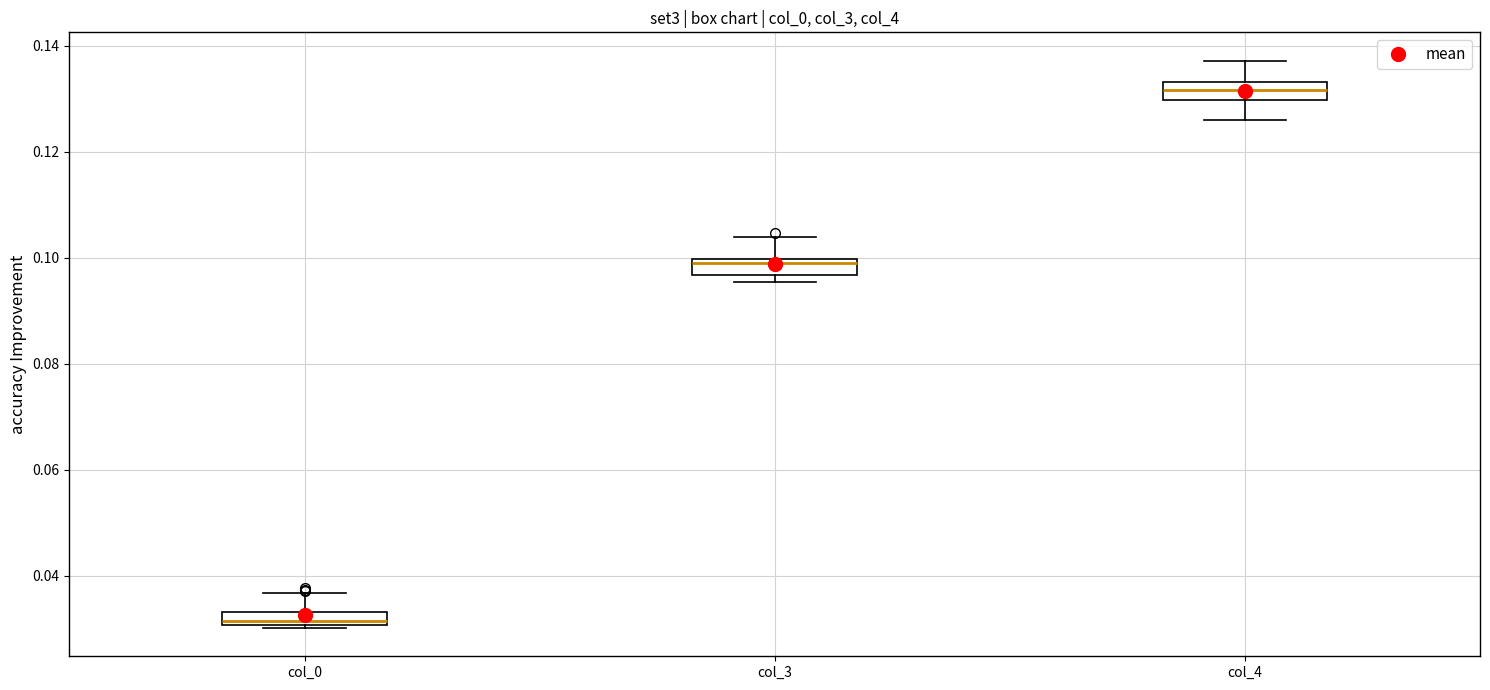

Which box's median line is the lowest?

col_0